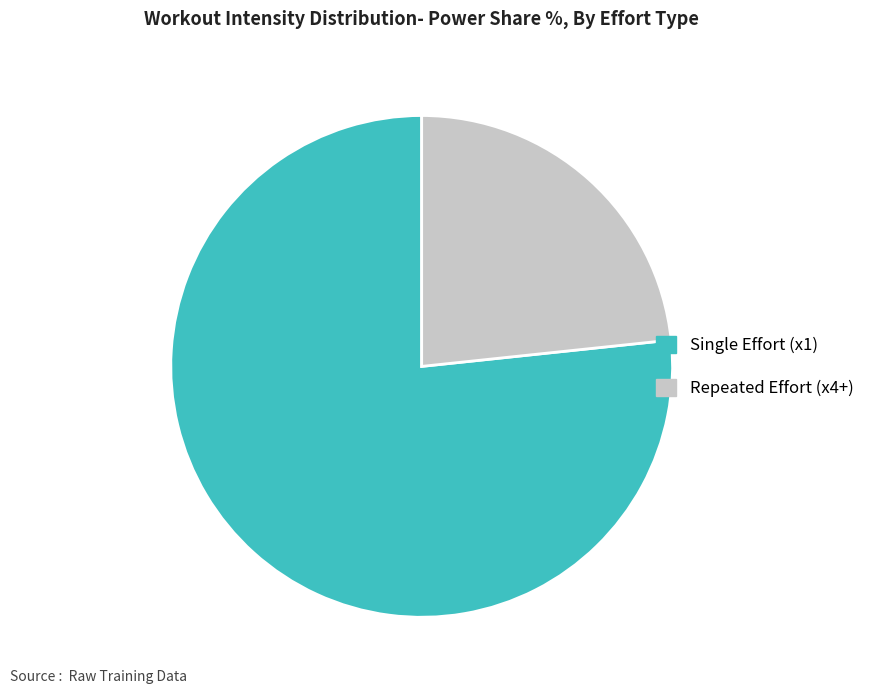

Does any single category account for the majority?

Yes